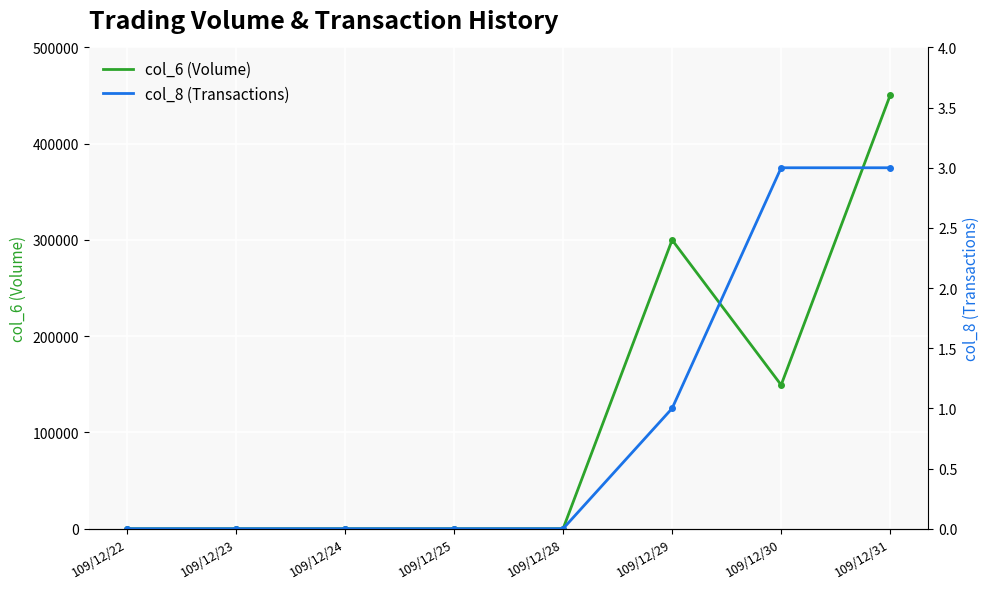

True or false: col_8 (Transactions) has more than 1 points higher than both neighbors.

False